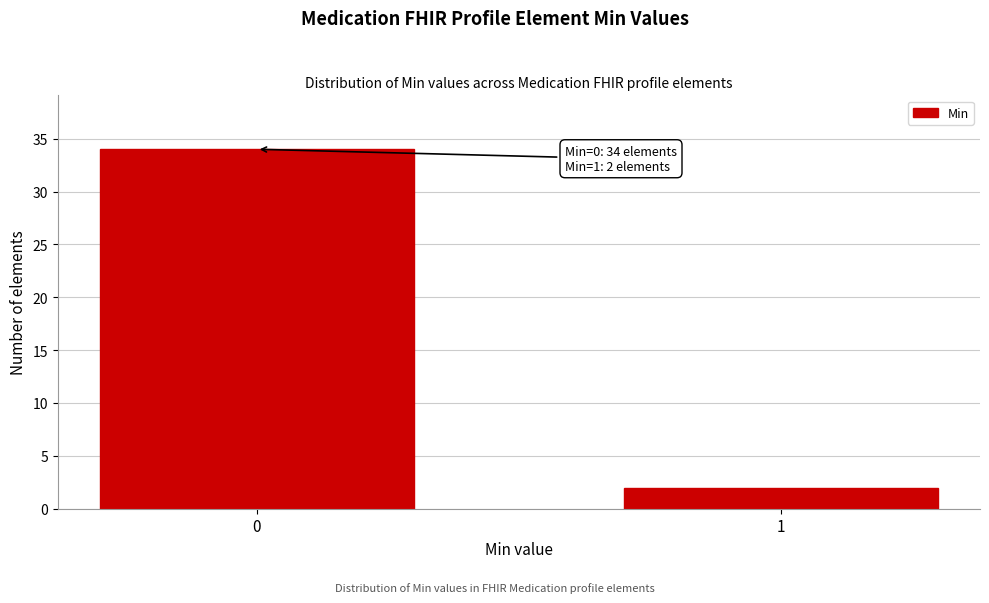

Reading left to right, what are all the values shown in this chart?

0=34	1=2